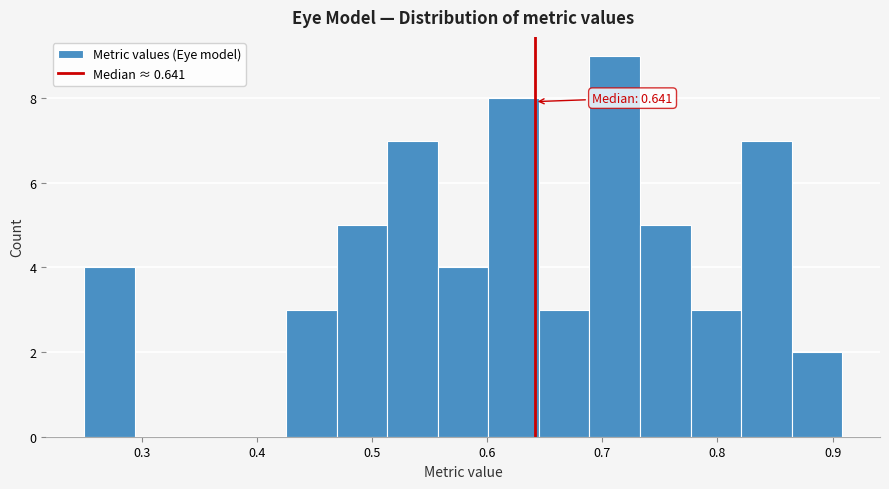

Which range on the x-axis has the tallest bar?

0.69 to 0.73